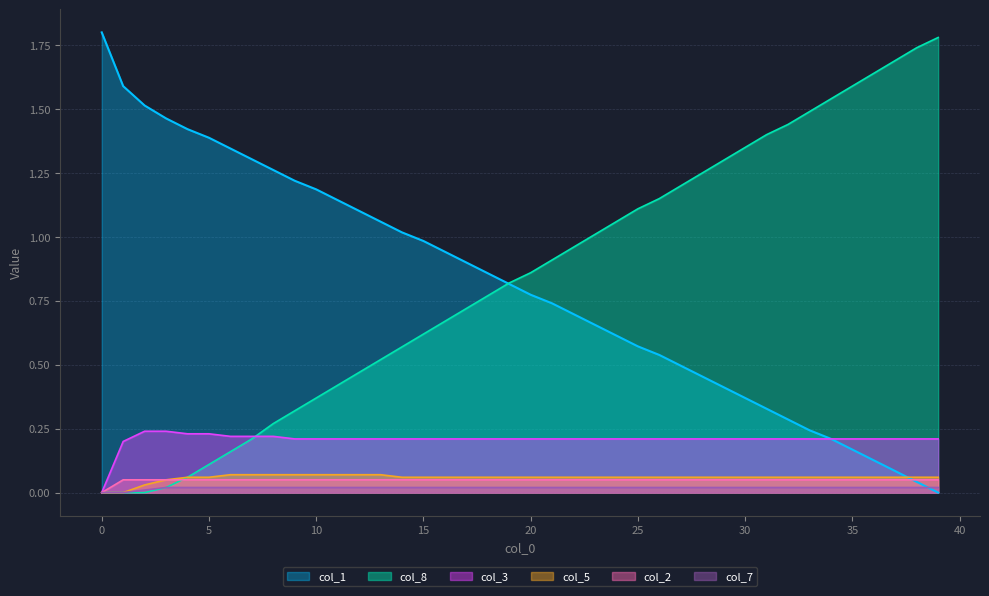

What is the value of the col_5 point at the 18th from the left?

0.1